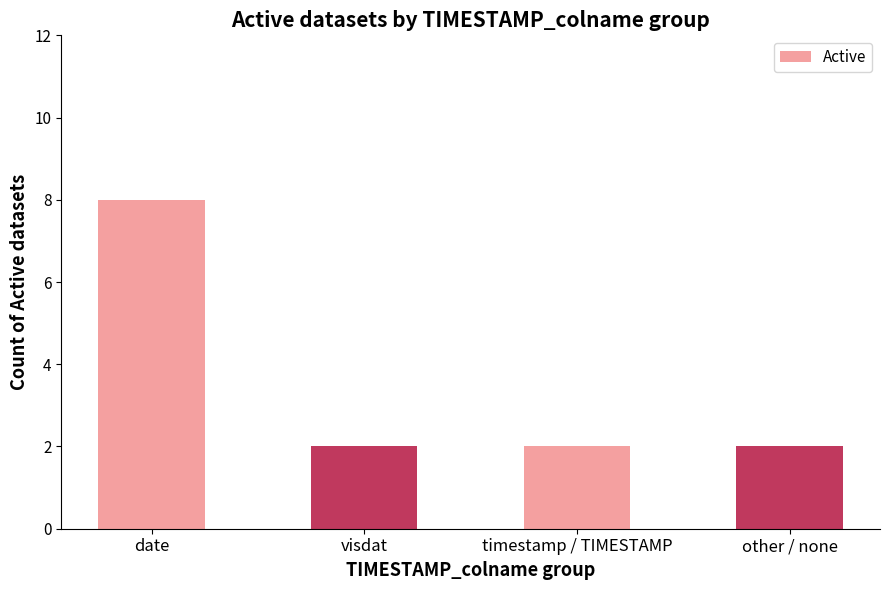

True or false: the data shows 8 at date.

True